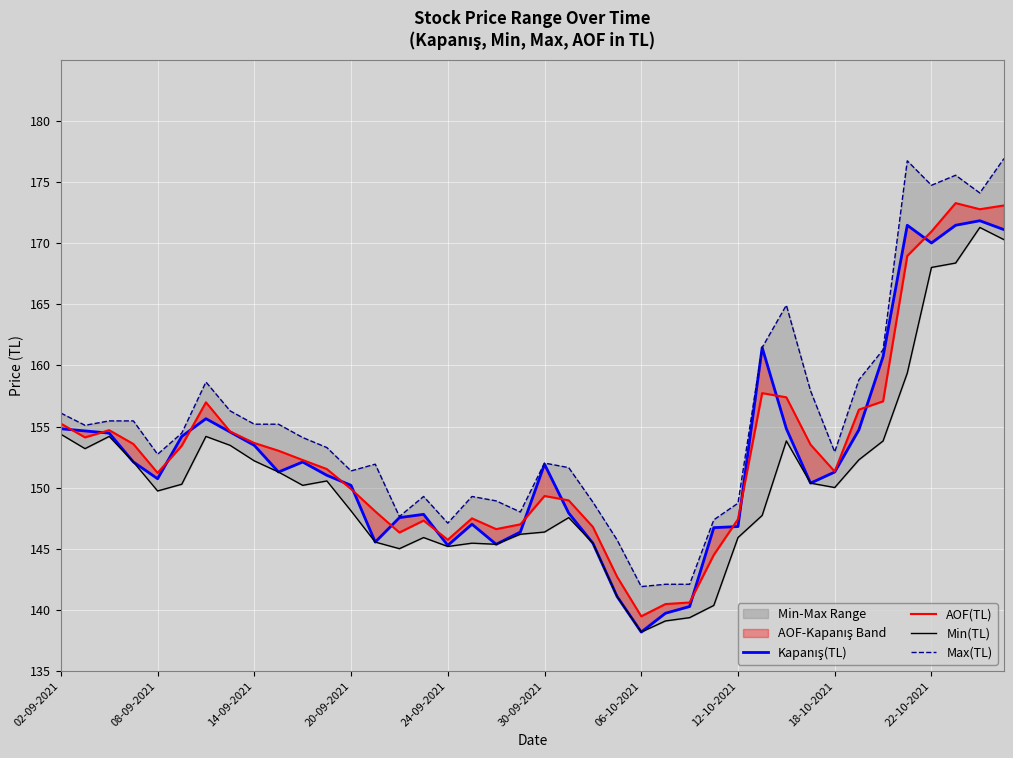

In AOF(TL), how many points are lower than both neighbors (excluding endpoints)?

8